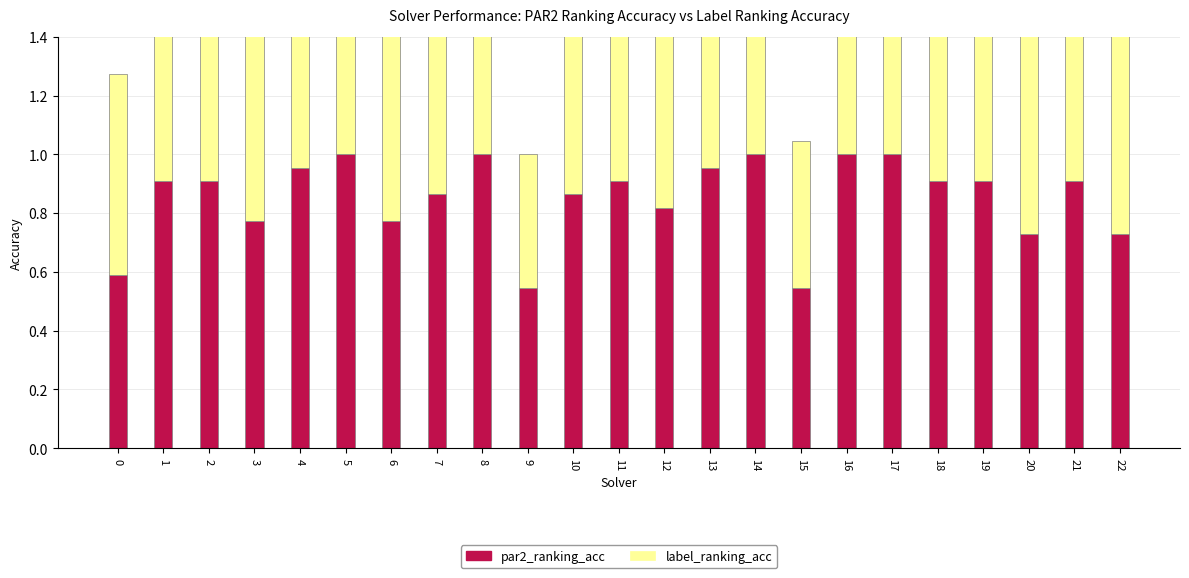

The value of label_ranking_acc at 16 is 1.0. True or false?

True